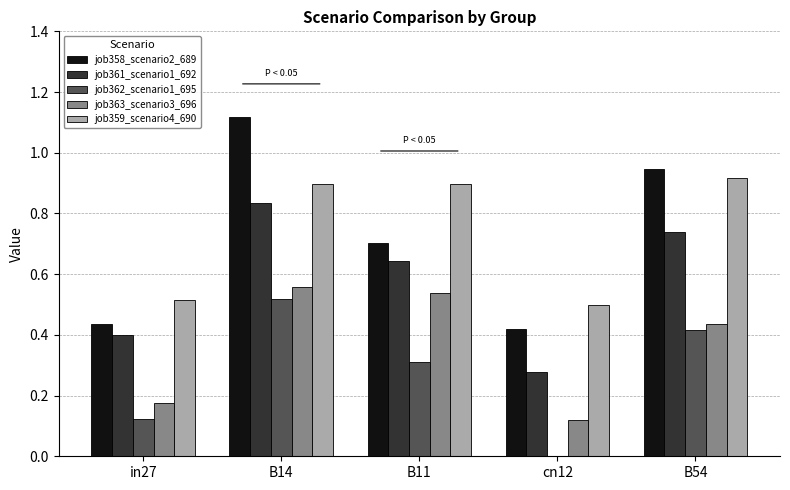

What is the sum of all job358_scenario2_689 values?

3.6